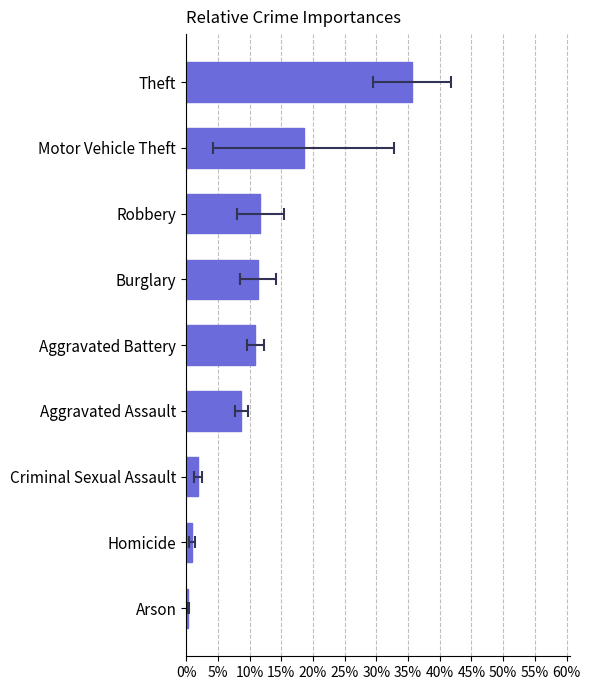

Between Theft and Aggravated Battery, which is larger?

Theft